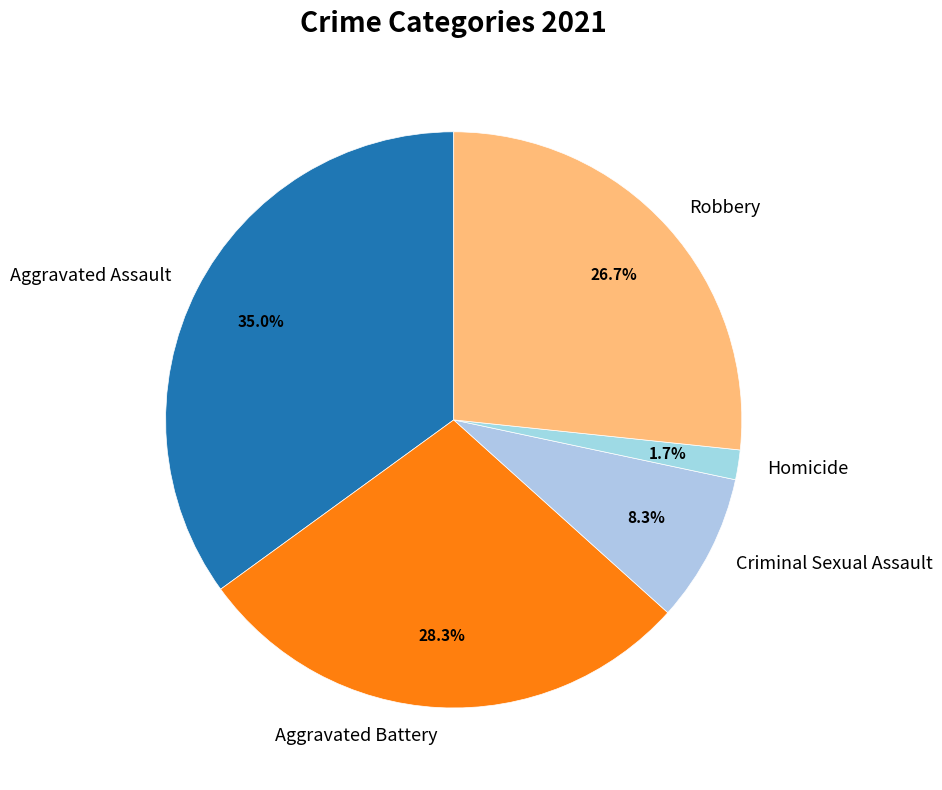

What percentage is the Aggravated Assault slice, to the nearest percent?

35%